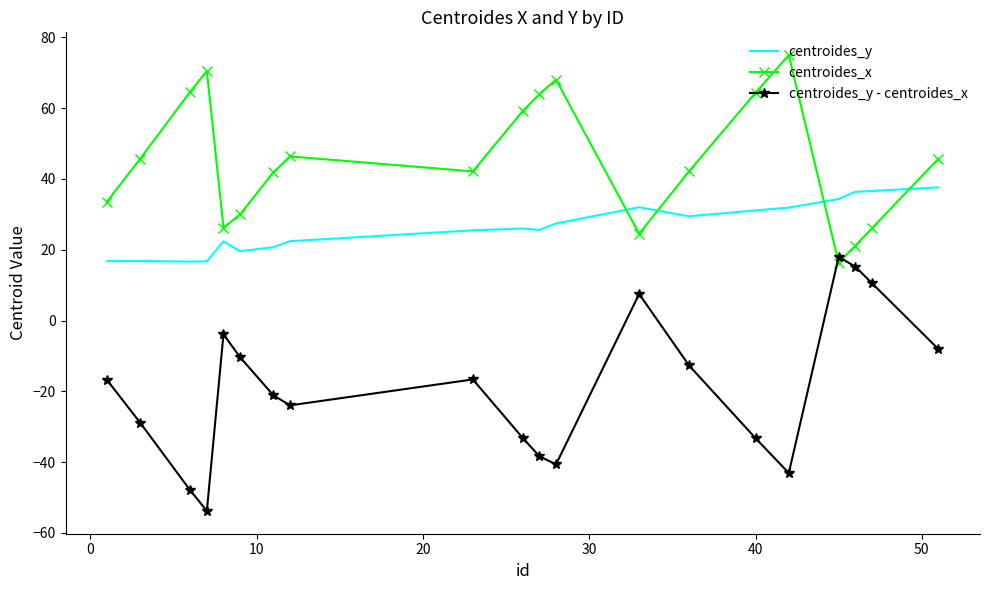

Rank the series by their average value, from highest to lowest.

centroides_x, centroides_y, centroides_y - centroides_x